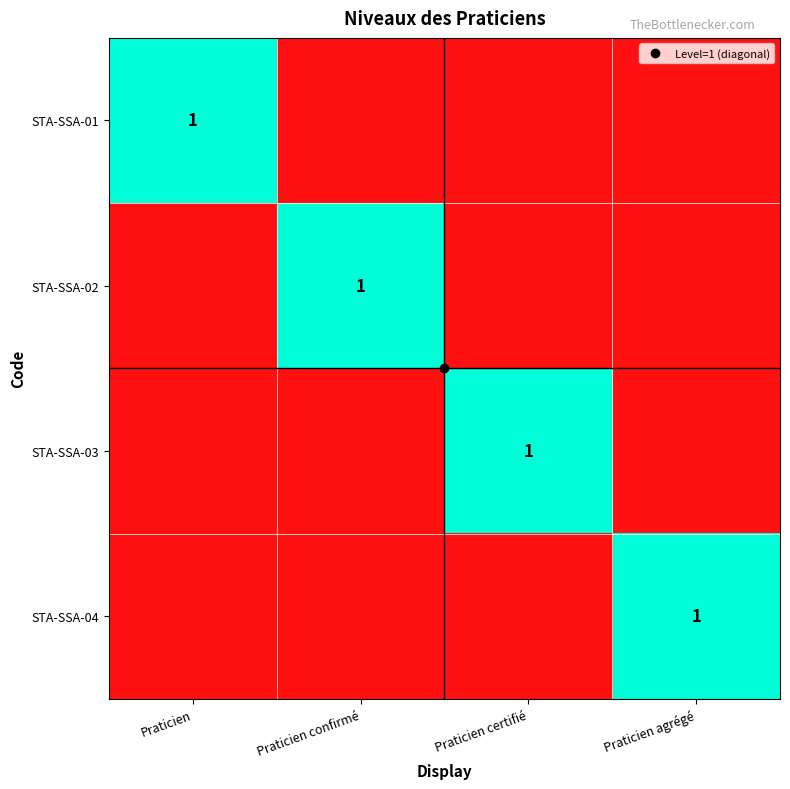

Which series changed the most between Praticien and Praticien agrégé?

STA-SSA-01